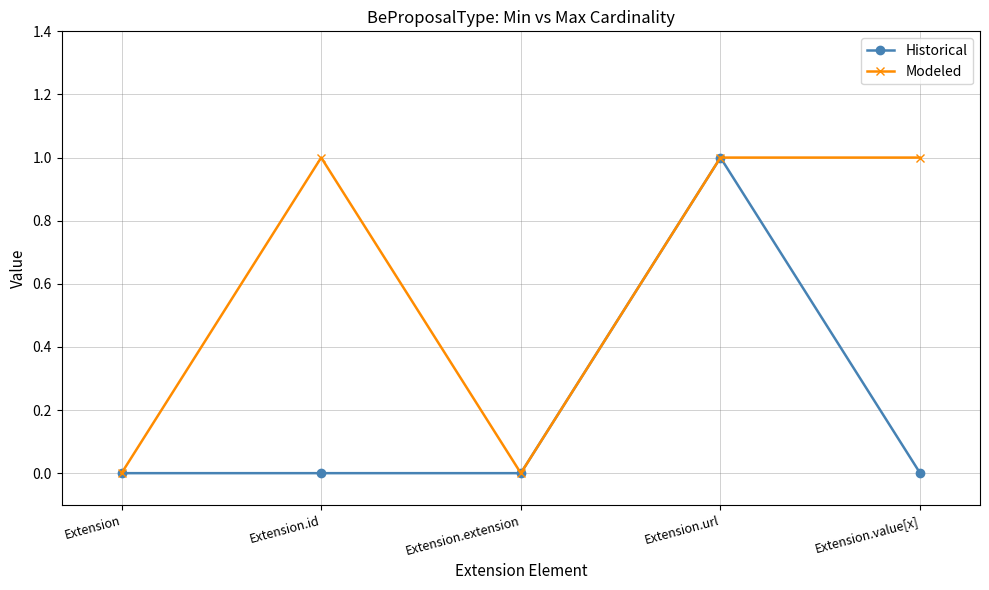

Which series has the largest total across all categories?

Modeled